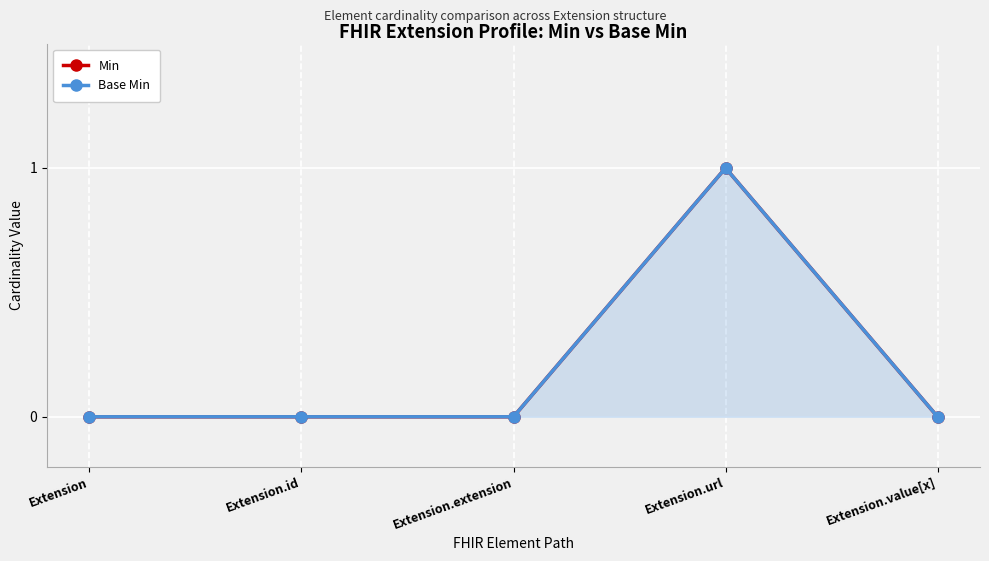

List the series in order of their peak value, lowest first.

Min, Base Min